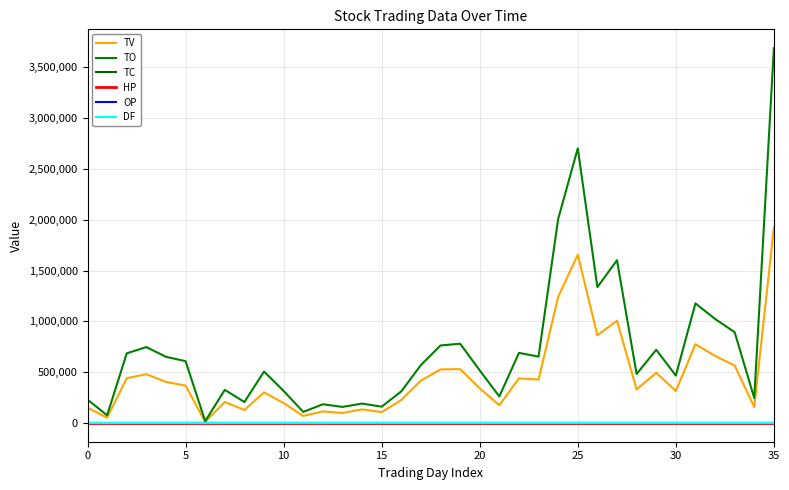

What is the label of the 19th point from the right?

17